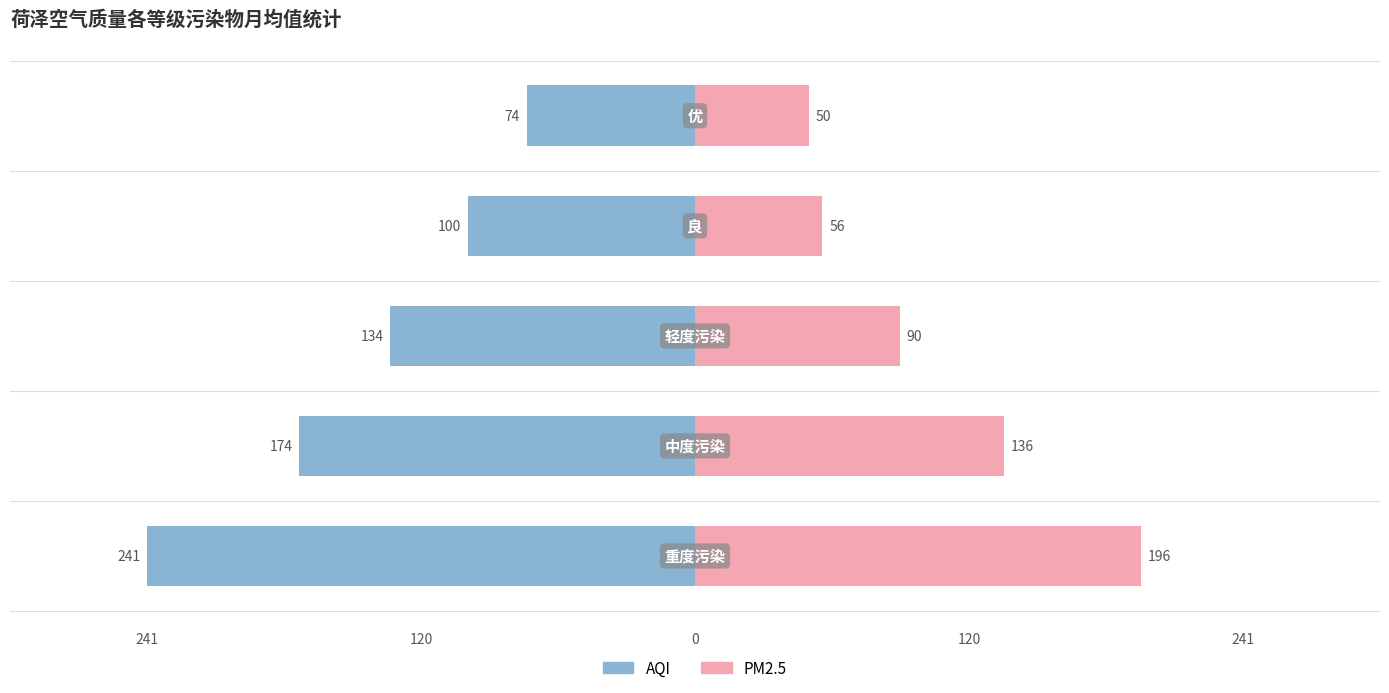

How many values in the AQI series are below -134?

2